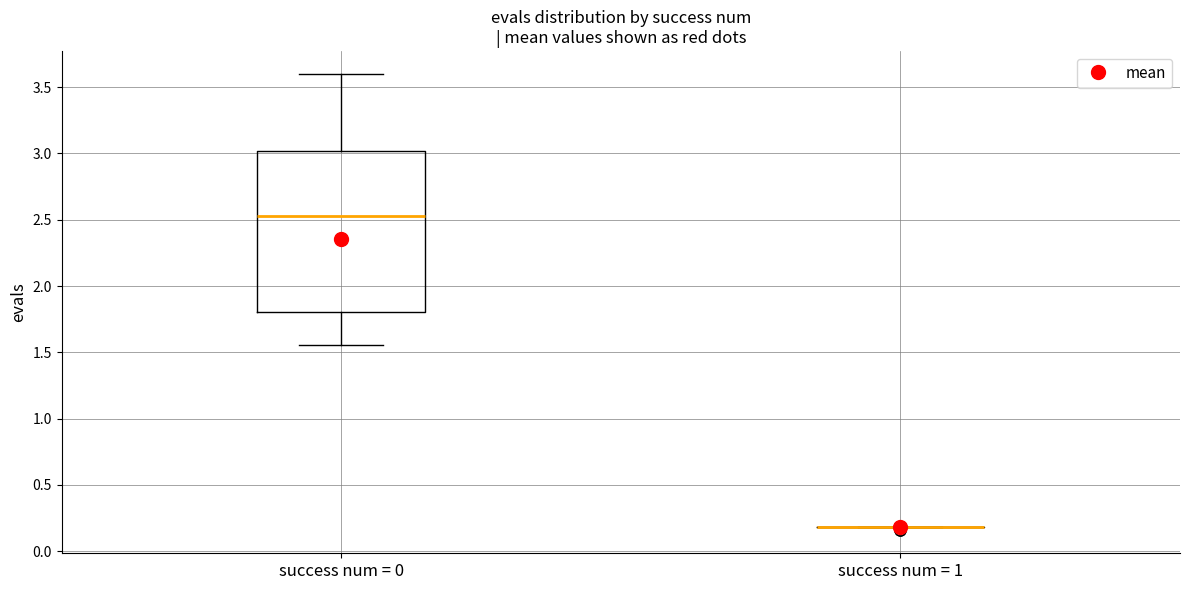

Reading left to right, transcribe this box plot: for each box, give where its median line is, the range the box spans, and where its two whiskers end, as read against the y-axis. The values are not printed on the chart, so give them approximately, as read against the axis.

success num = 0: median 2.55, box 1.80 to 3.00, whiskers 1.55 to 3.60
success num = 1: box collapsed to a line at 0.20, whiskers 0.20 to 0.20